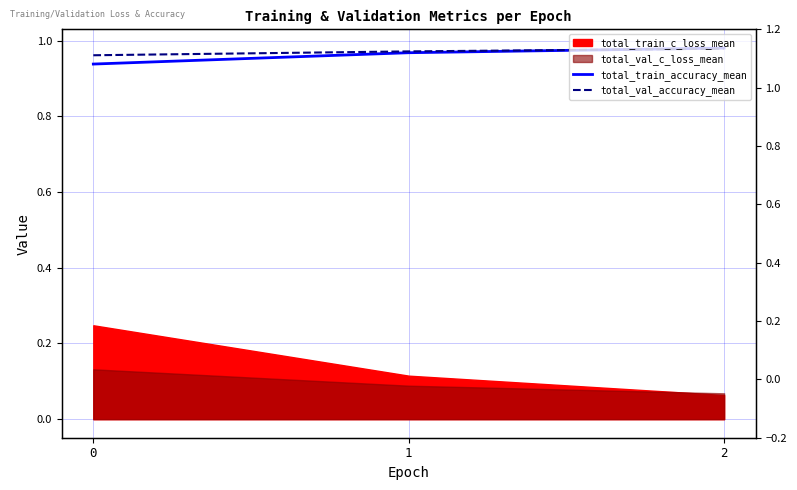

What is the sum of the total_val_accuracy_mean values at 2 and 1?

2.0